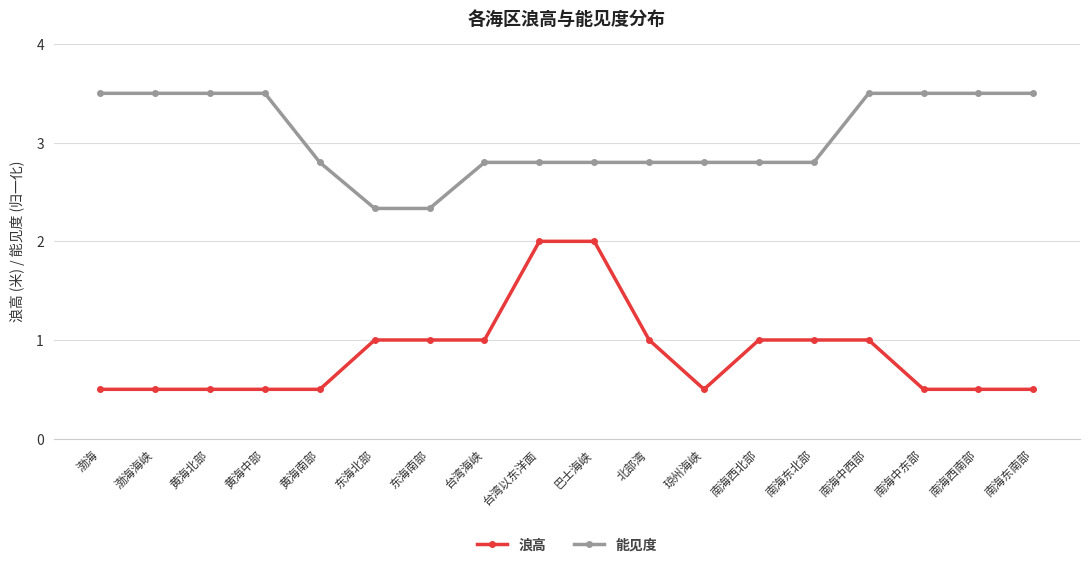

Which series has the widest spread of values?

浪高